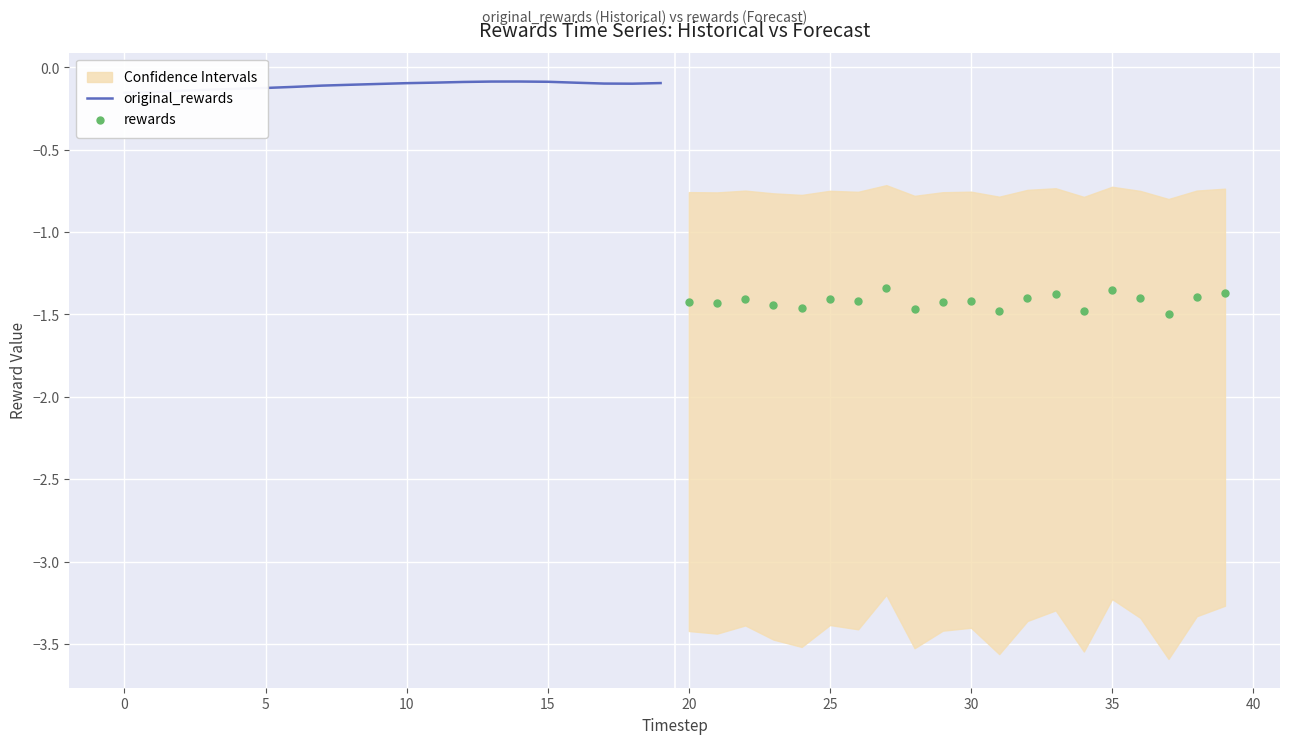

What are all the series names shown in the legend?

original_rewards, rewards